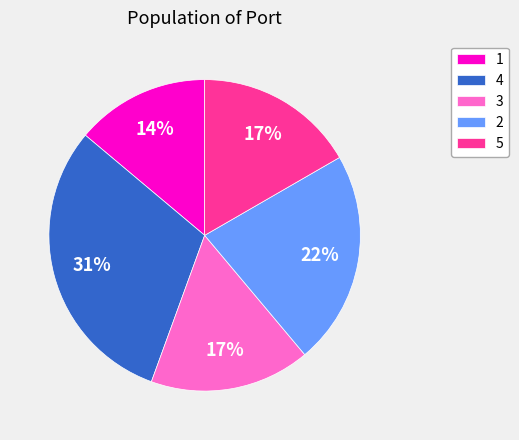

What percentage is the 1 slice, to the nearest percent?

14%